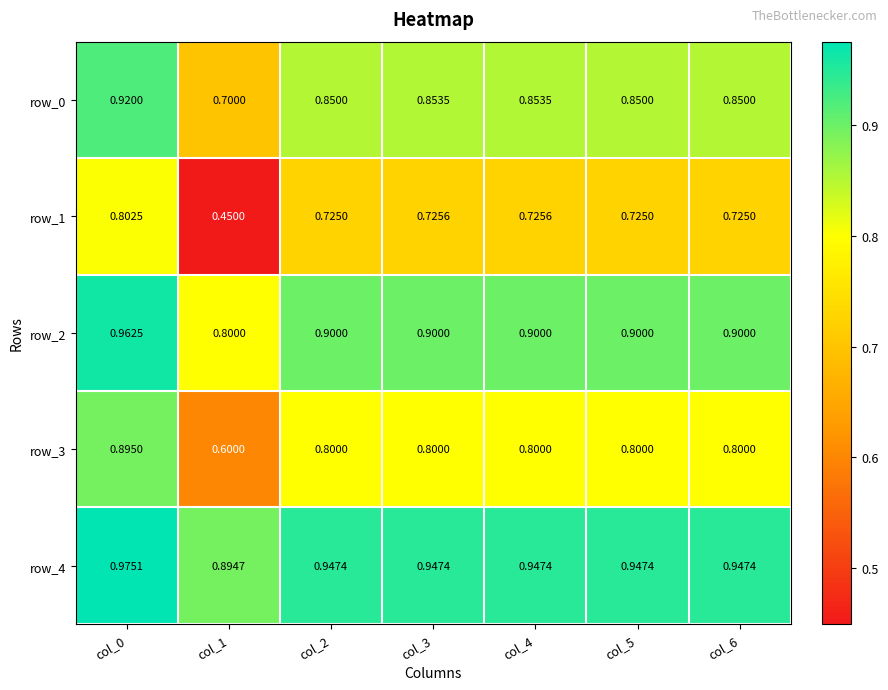

At which category is the sum across all series the highest?

col_0